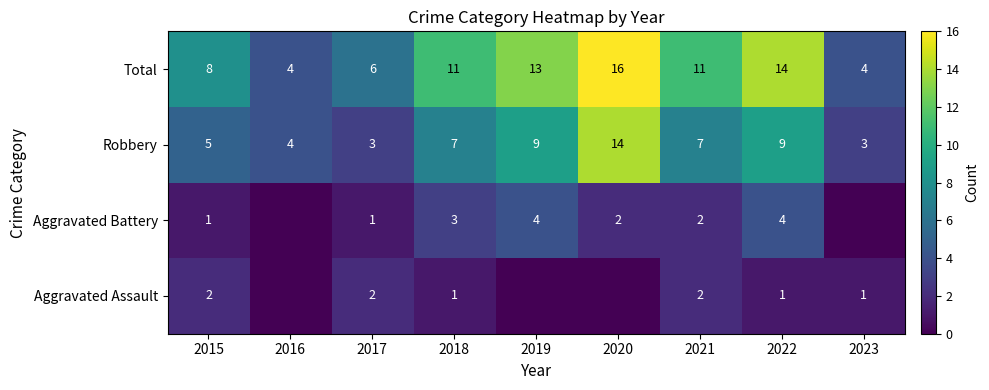

Rank the series by their maximum value, from highest to lowest.

Total, Robbery, Aggravated Battery, Aggravated Assault